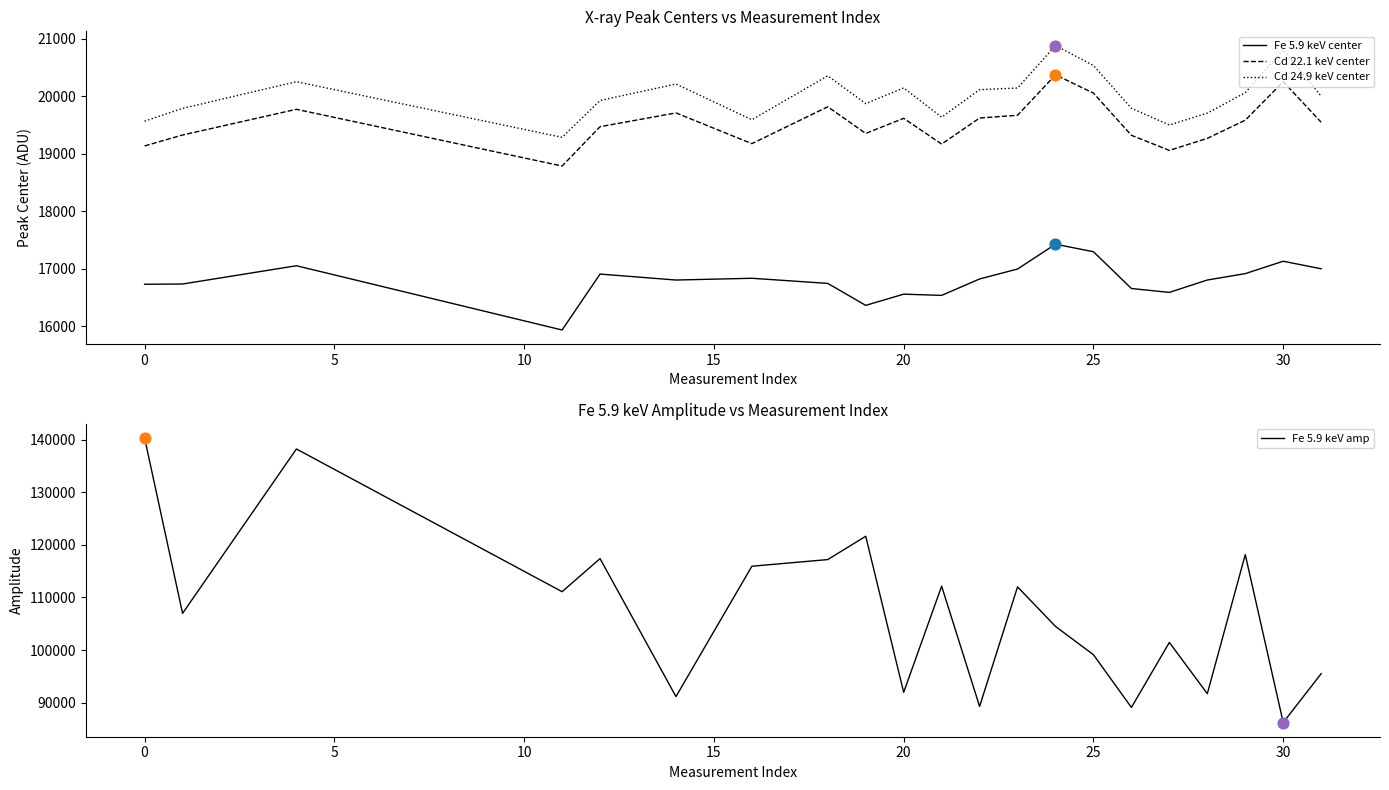

Which series contains the lowest Y value?

Fe 5.9 keV center